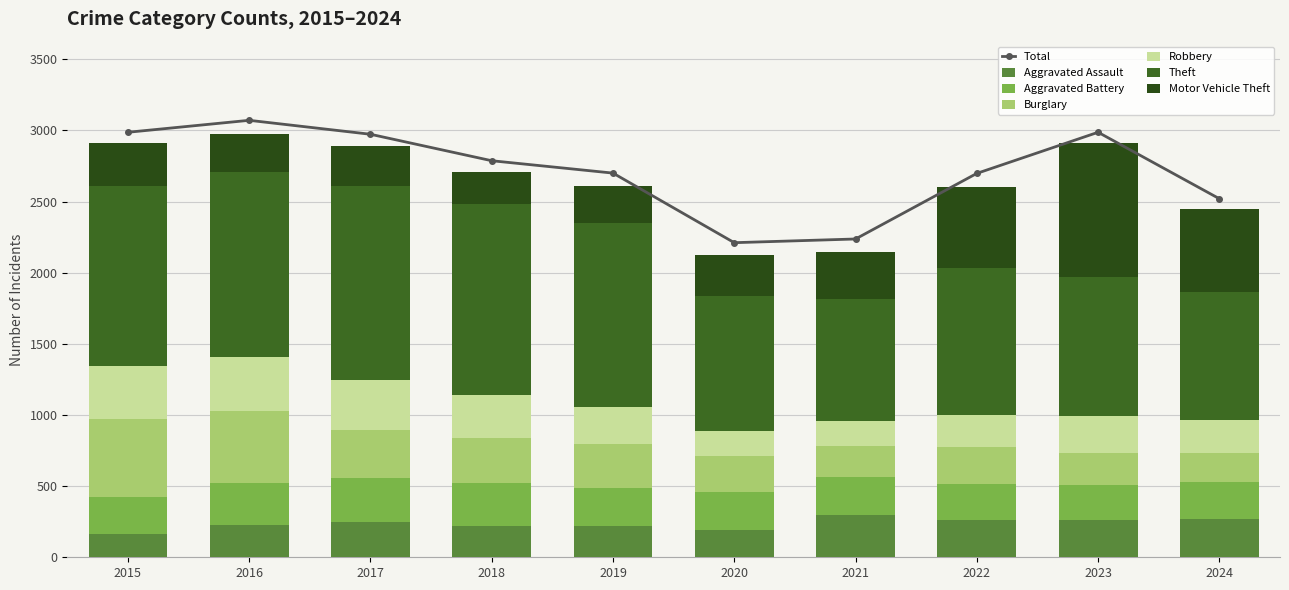

How many values in the Robbery series exceed 263?

4